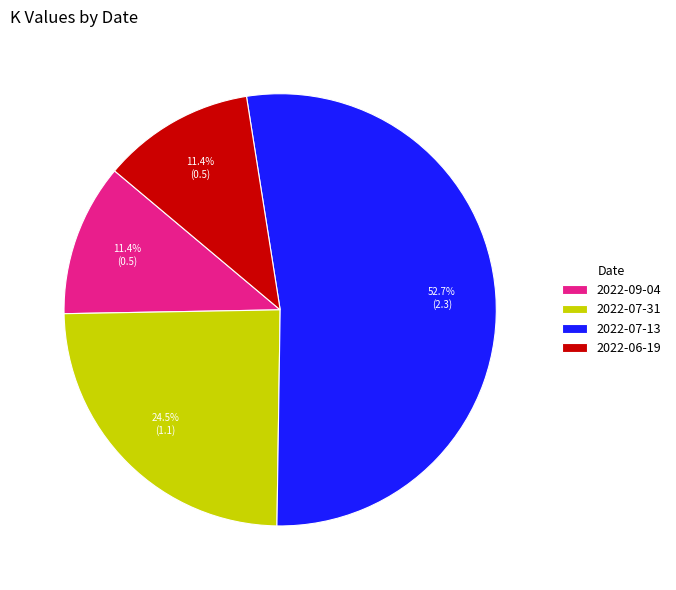

True or false: 2022-09-04 accounts for 20% of the total.

False